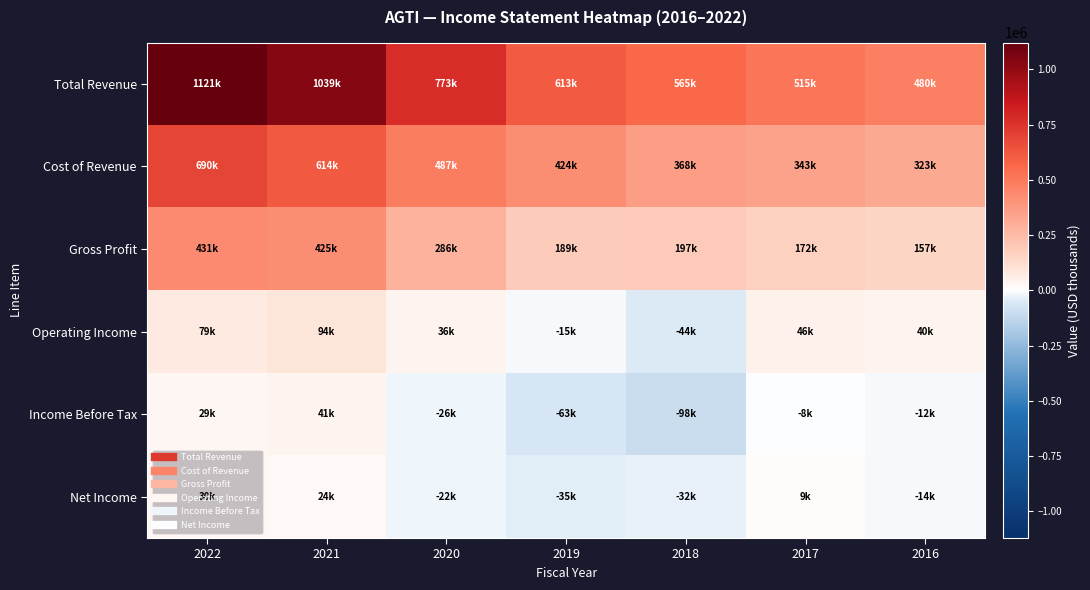

Between 2019 and 2020, which is larger?

2020